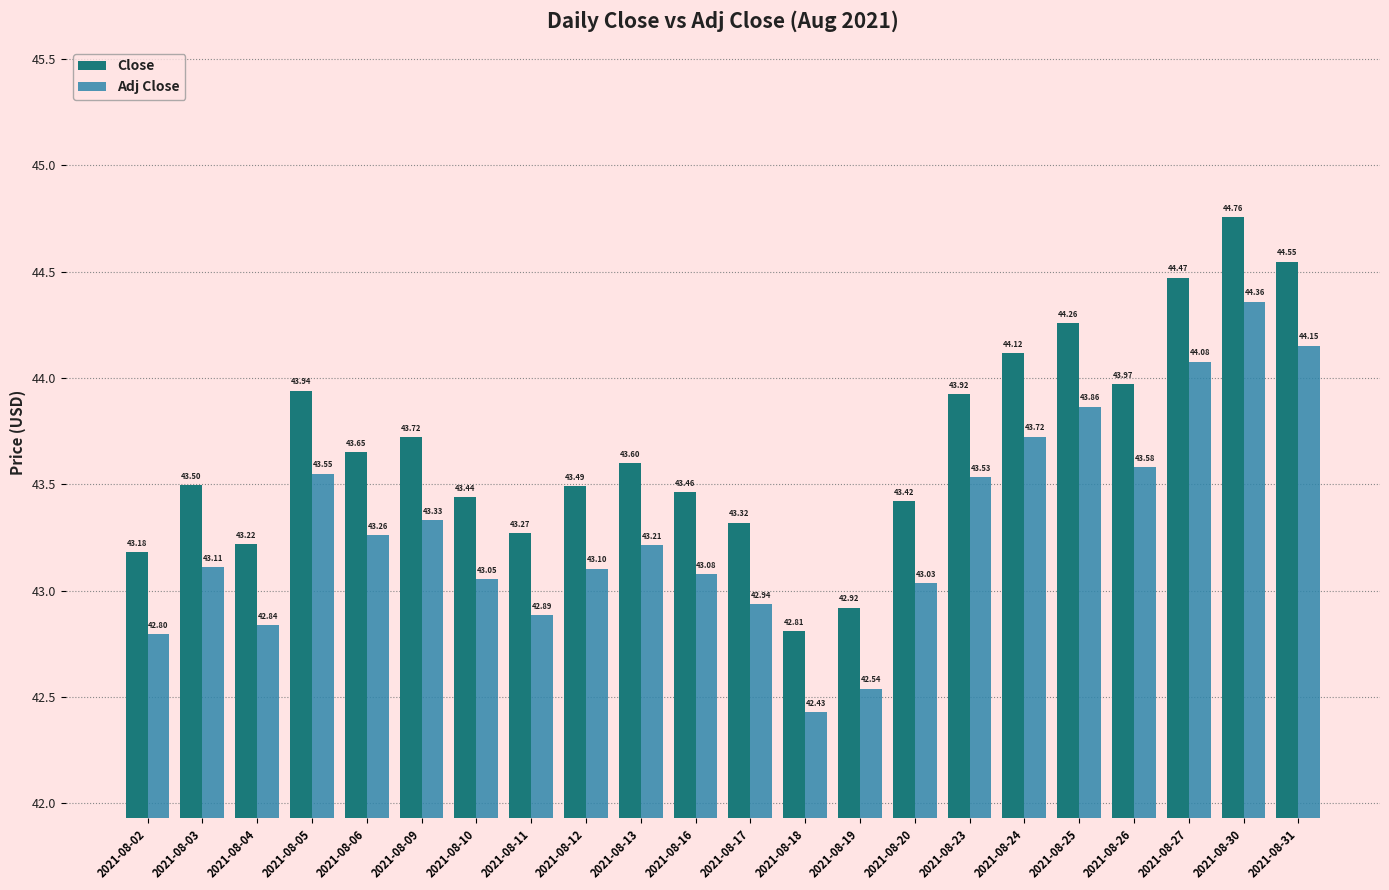

What is the lowest value of the Close series?

42.8